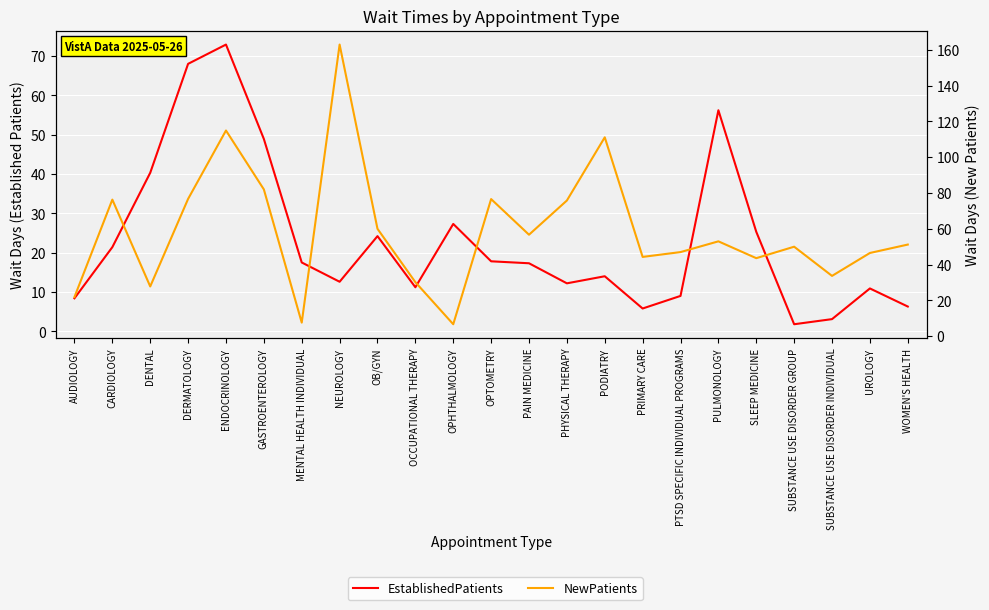

At which category is the sum across all series the highest?

ENDOCRINOLOGY